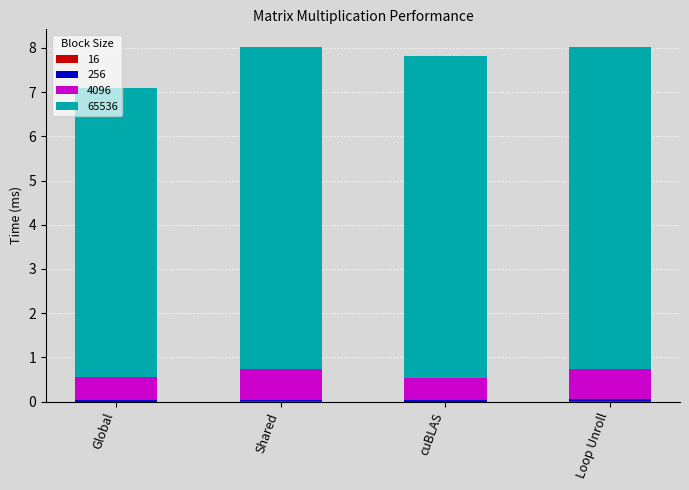

The value of 65536 at cuBLAS is 11.3. True or false?

False